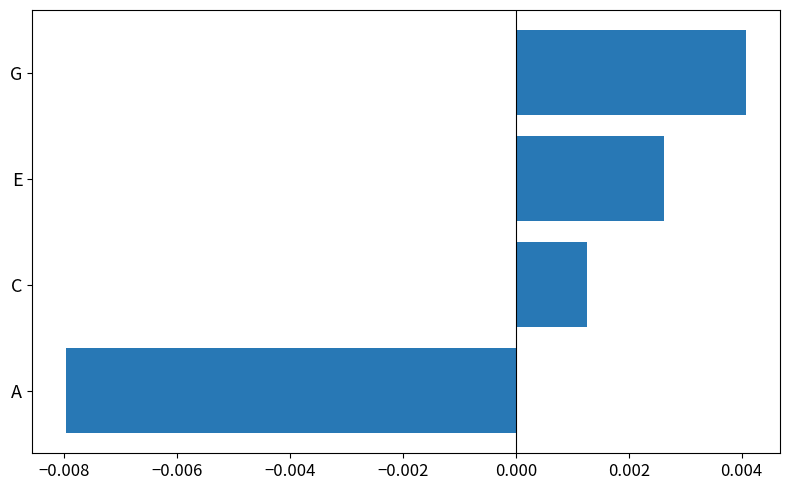

Which label corresponds to the smallest value in the chart?

A